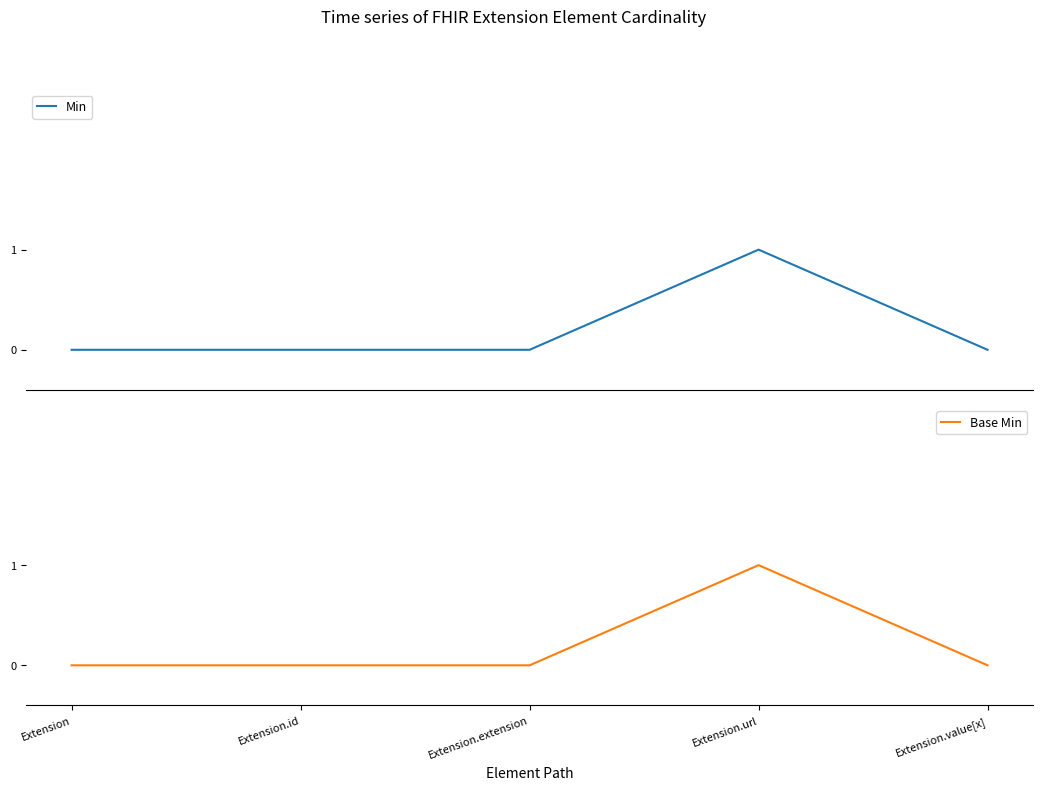

True or false: Base Min and Min cross at least once.

False